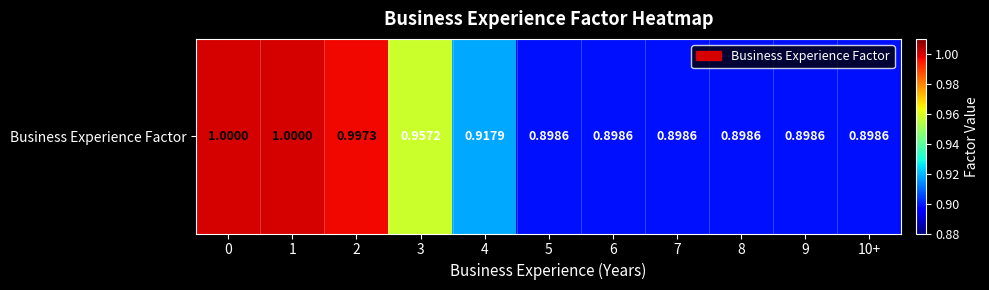

Read the value at 8.

0.9